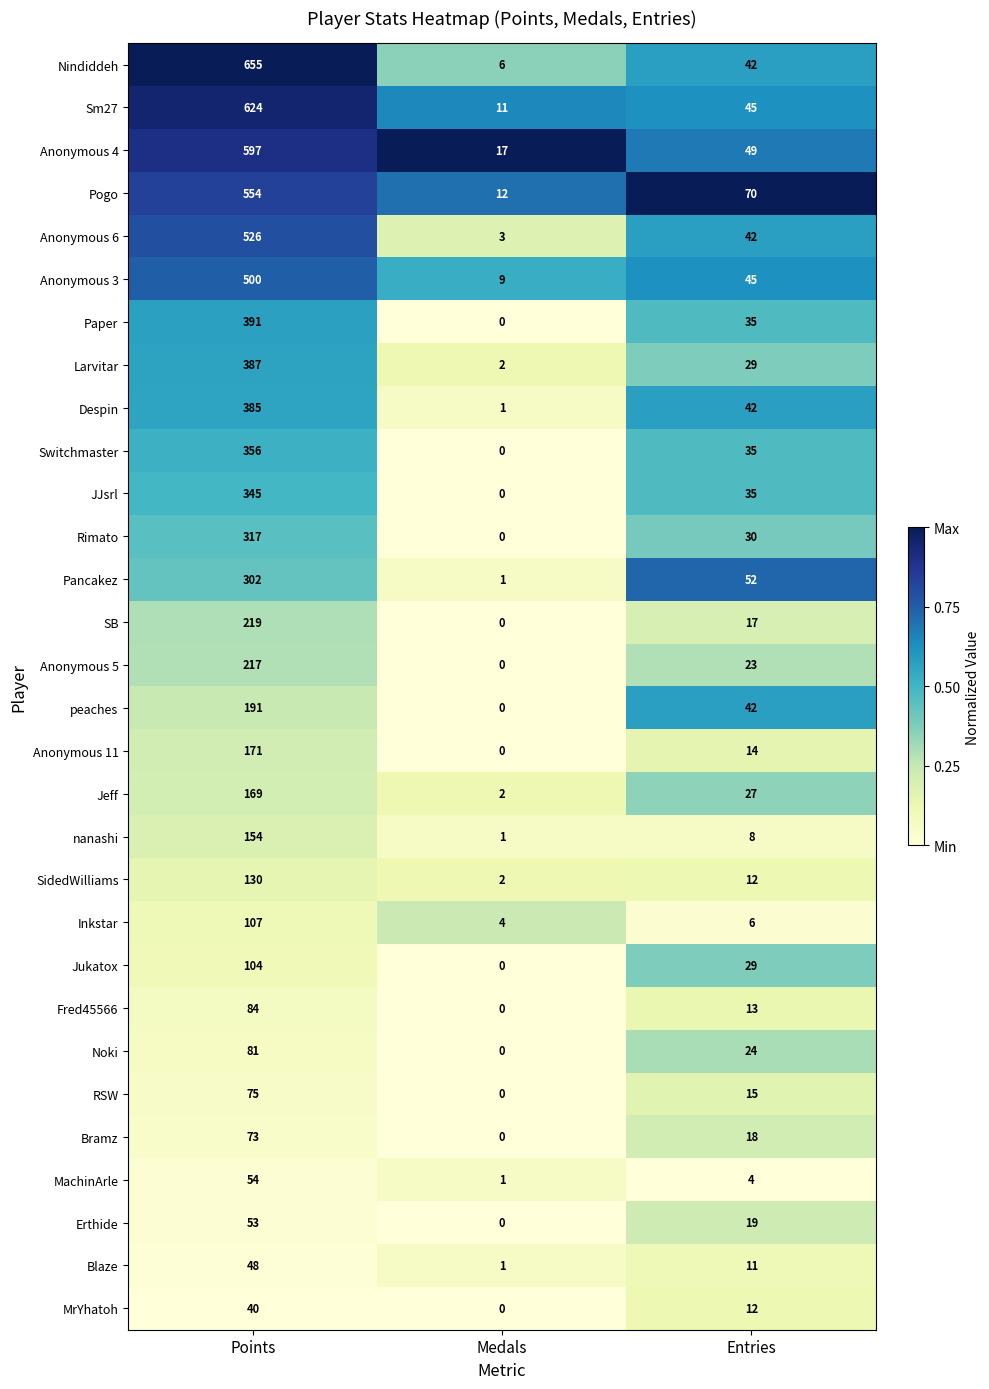

Which series has the widest spread of values?

Nindiddeh